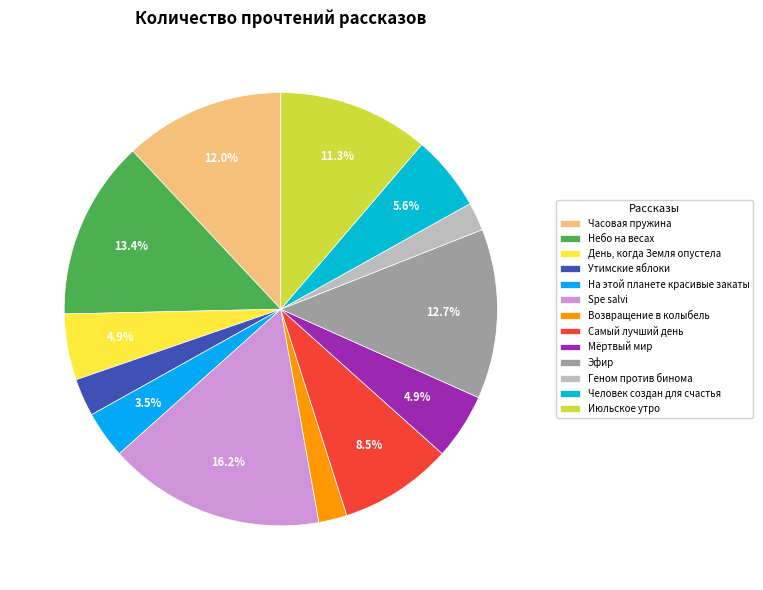

How many segments does this pie chart have?

13